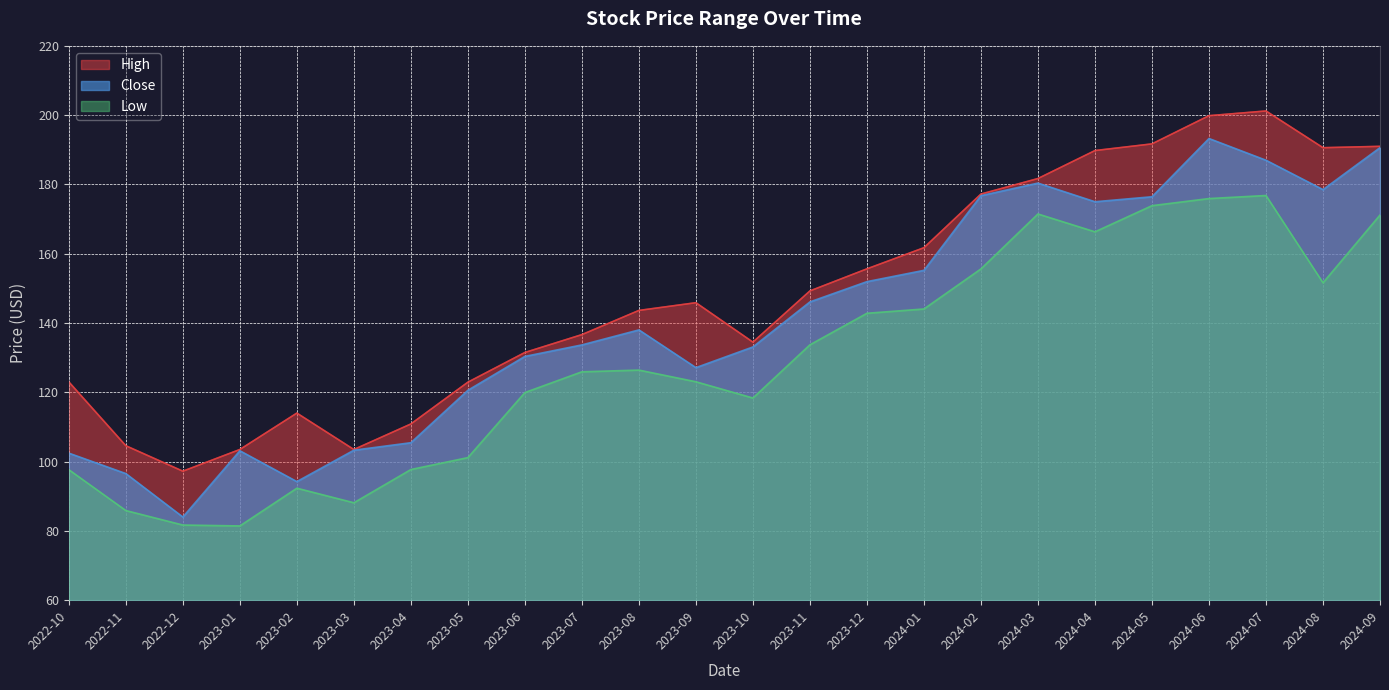

True or false: High and Low intersect in this chart.

False